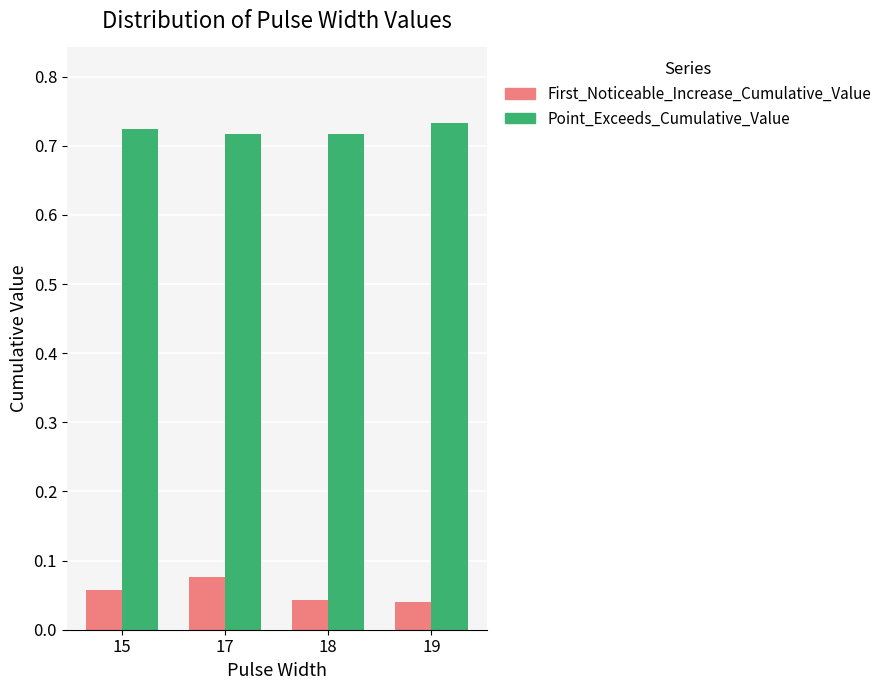

How many Point_Exceeds_Cumulative_Value values are between 0 and 1?

4